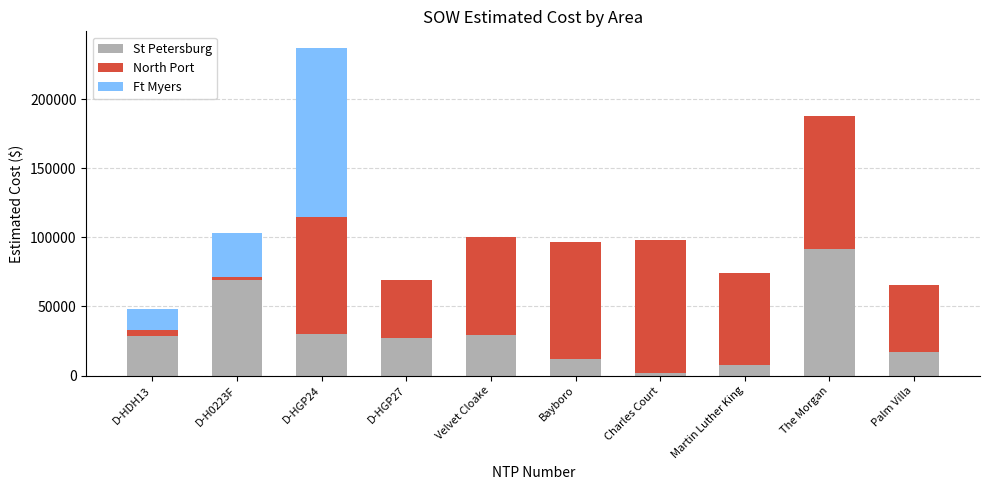

What is the sum of the St Petersburg values at Velvet Cloake and D-HGP27?

56472.9